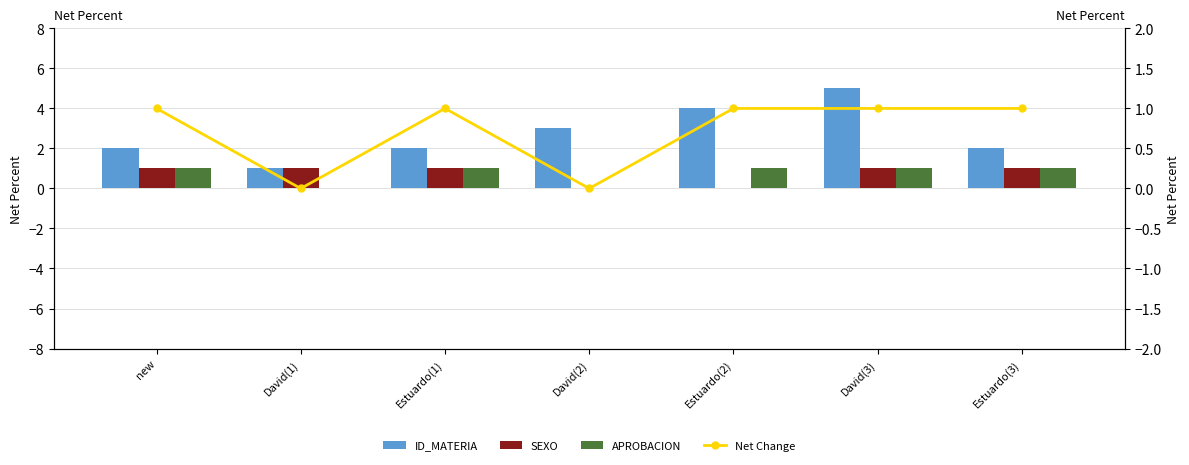

Rank the categories by APROBACION value from highest to lowest.

new, Estuardo(1), Estuardo(2), David(3), Estuardo(3), David(1), David(2)